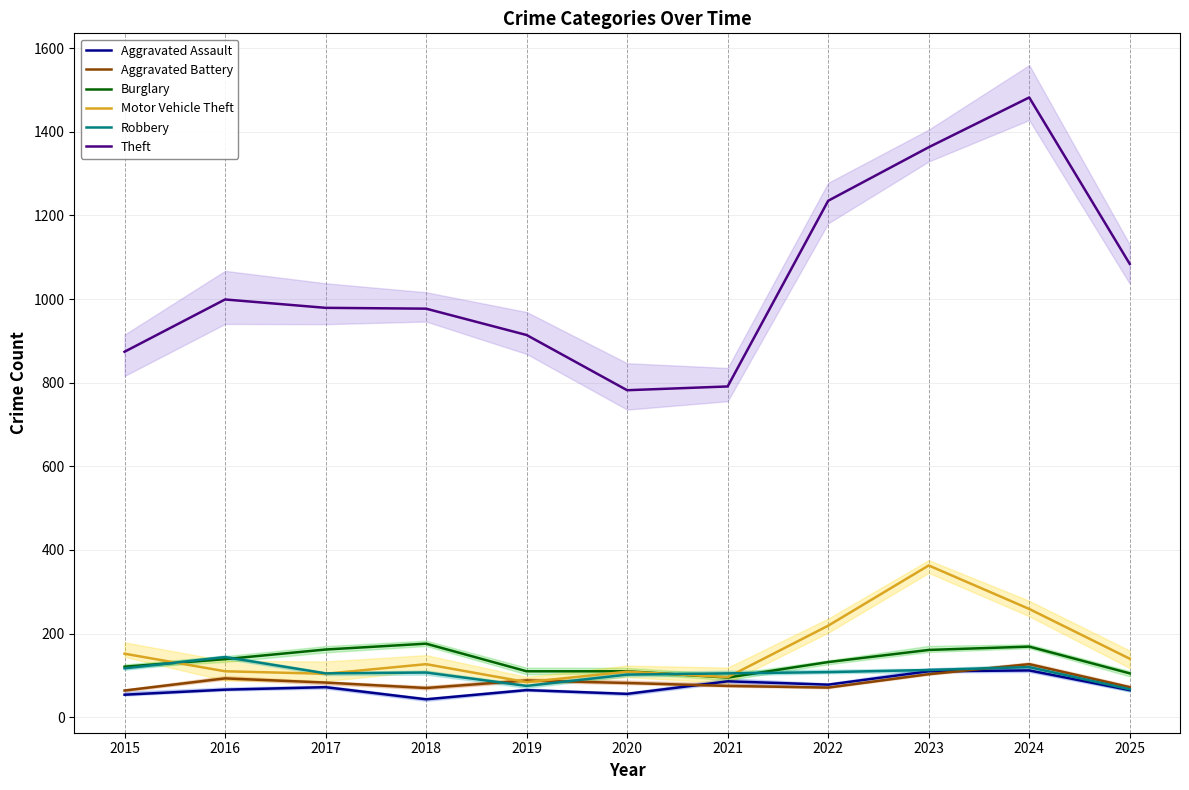

What is the sum of all Robbery values?

1163